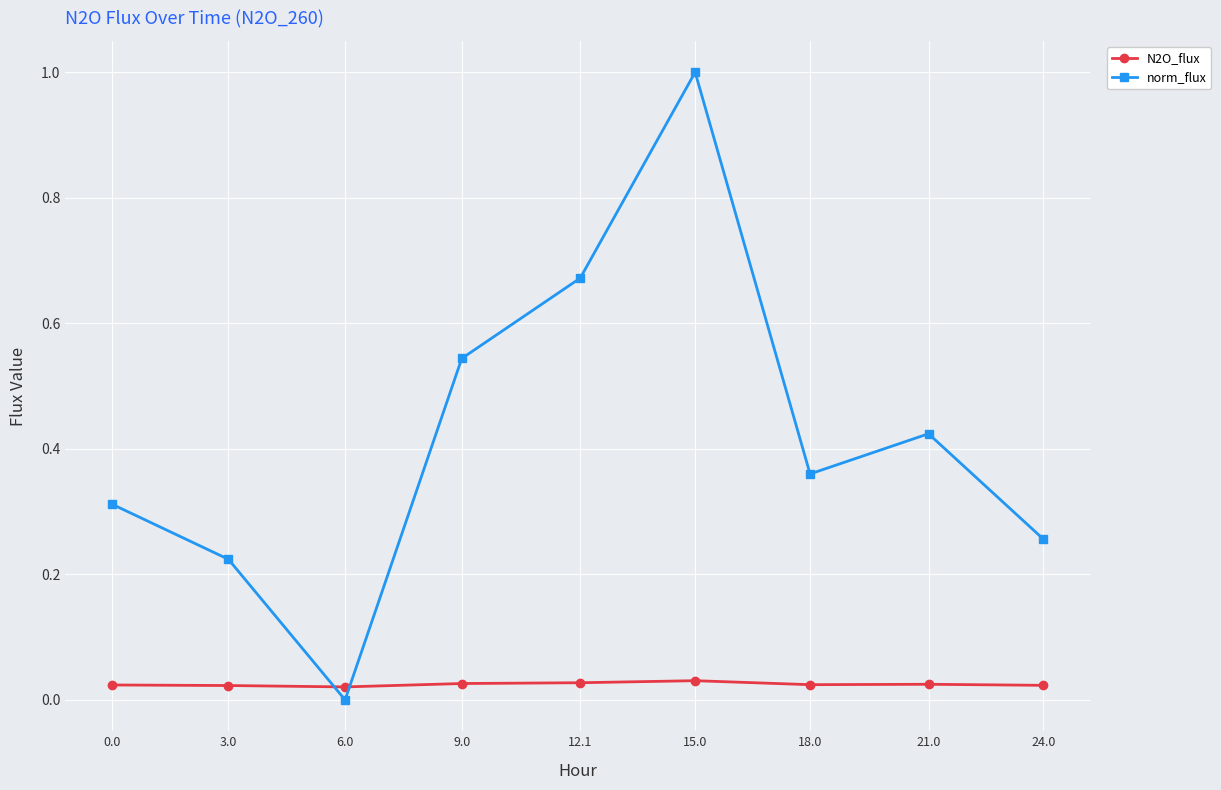

Rank the series at 24.0 from lowest to highest value.

N2O_flux, norm_flux